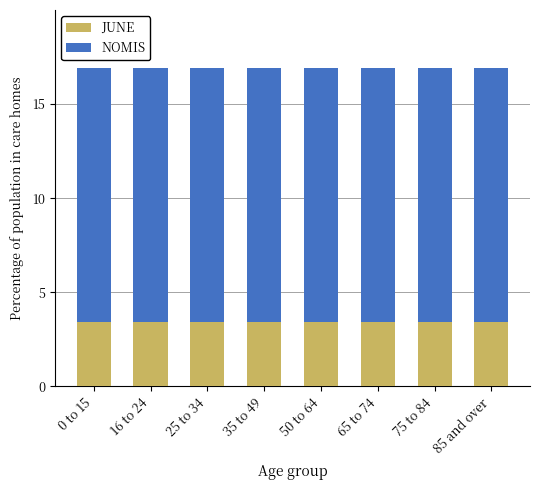

What is the sum of the JUNE values at 75 to 84 and 65 to 74?

6.9